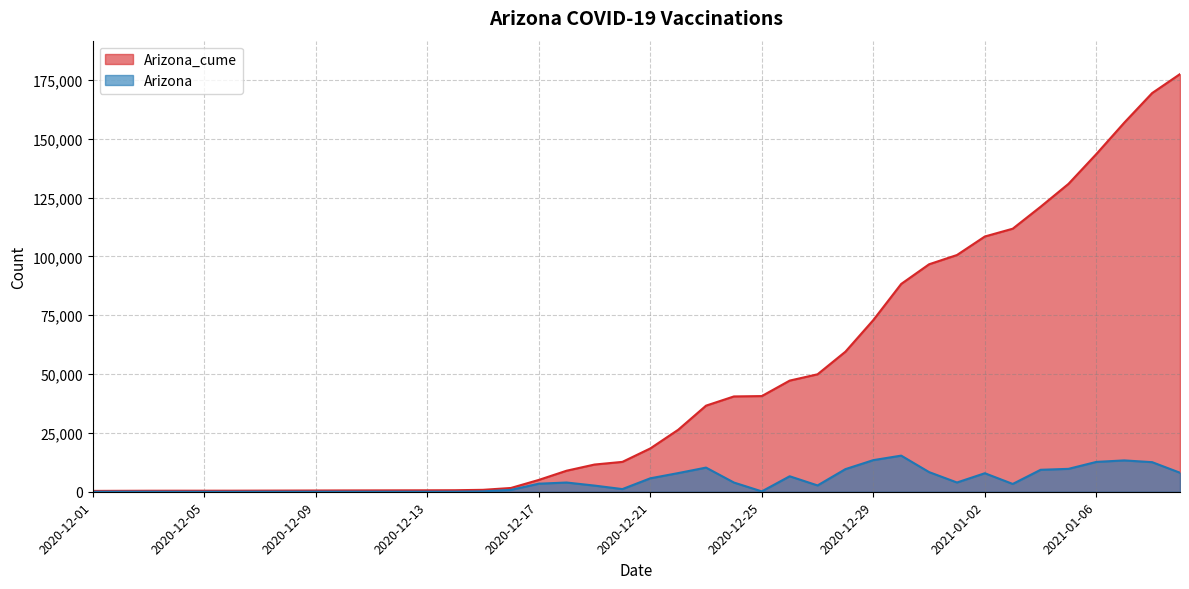

Does the chart display data point markers on the line(s)?

No